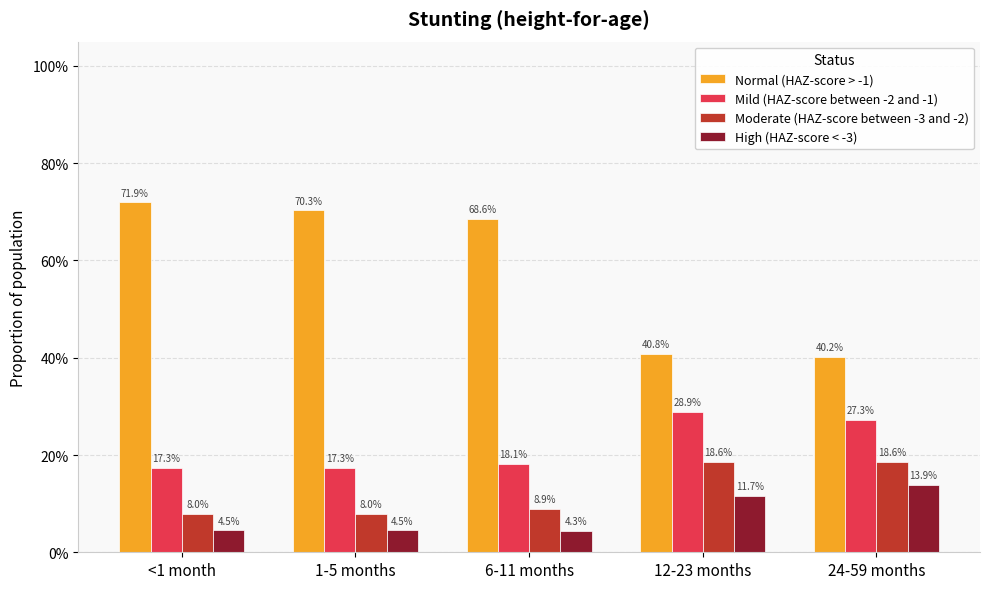

The value of Normal (HAZ-score > -1) at 6-11 months is 1.0. True or false?

False